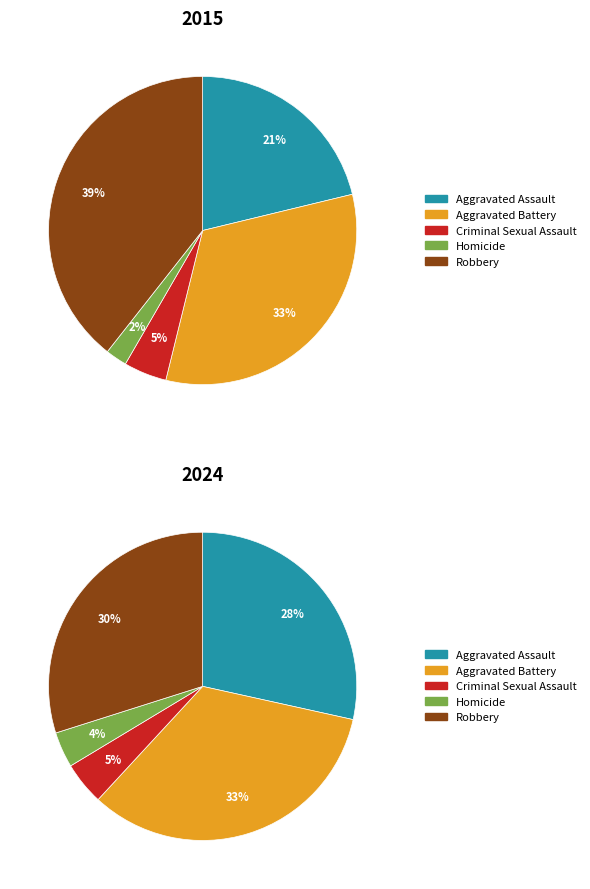

Is it true that Homicide is 2% of the pie?

True